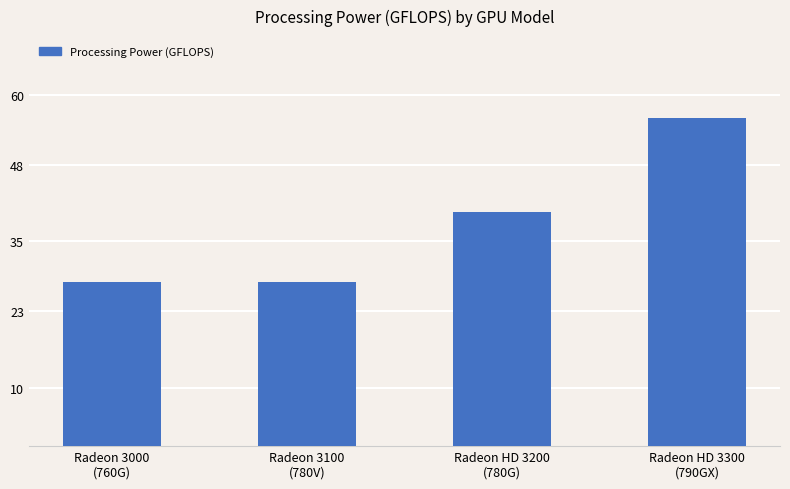

What is the label of the 3rd bar from the left?

Radeon HD 3200
(780G)